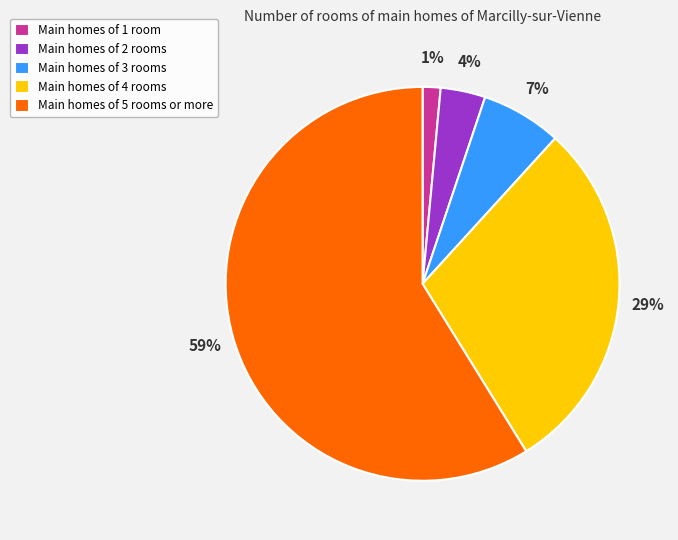

The Main homes of 1 room slice represents 11% of the pie. True or false?

False